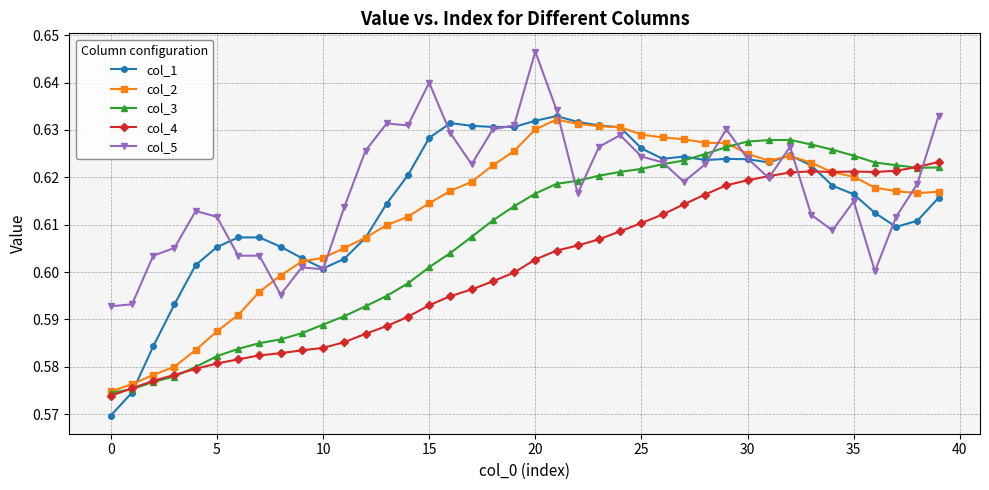

Does the chart have visible grid lines?

Yes